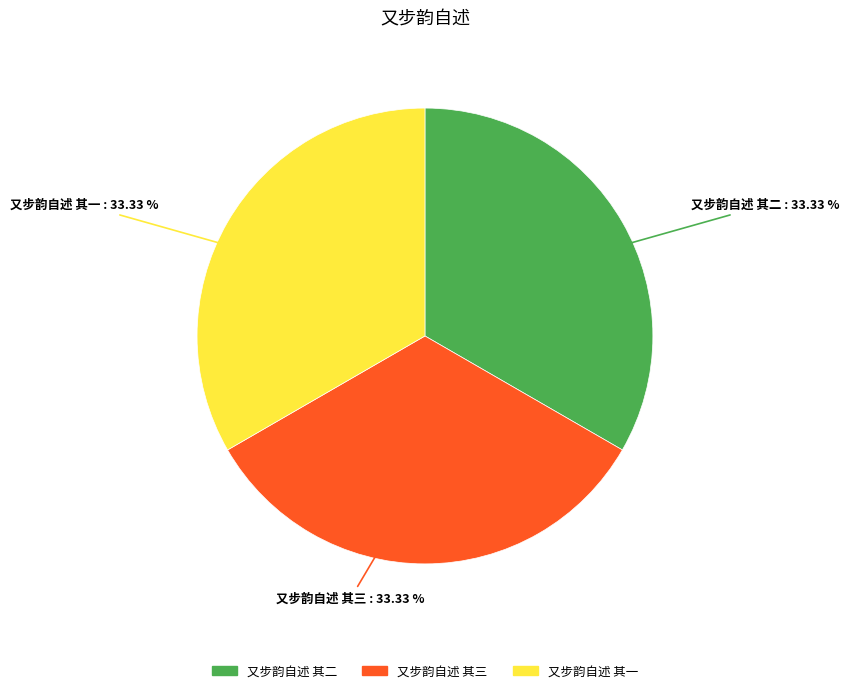

Approximately how many times larger is the value at 又步韵自述 其二 compared to 又步韵自述 其三?

1.0